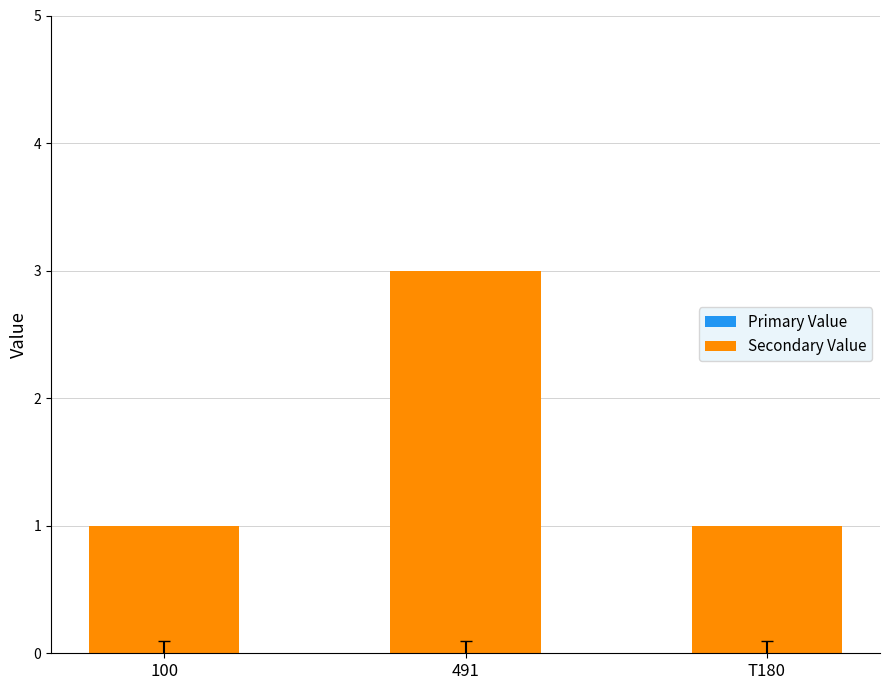

Does the chart contain any negative values?

No